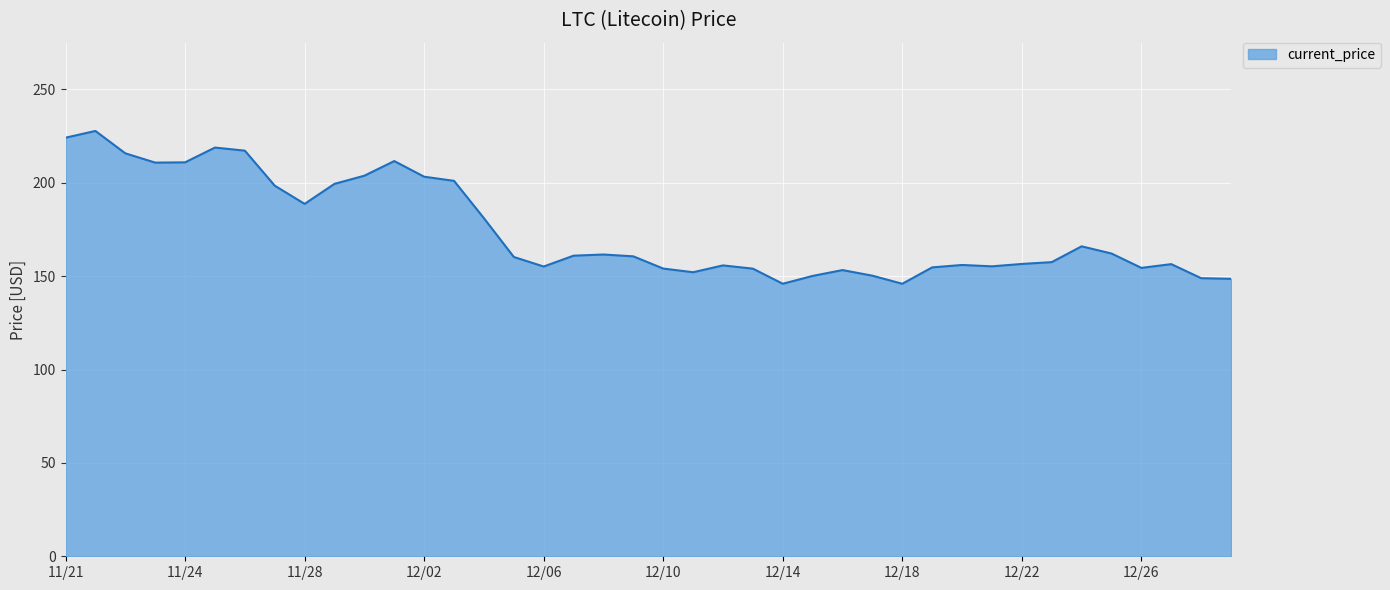

What is the sum of all values?

6988.5